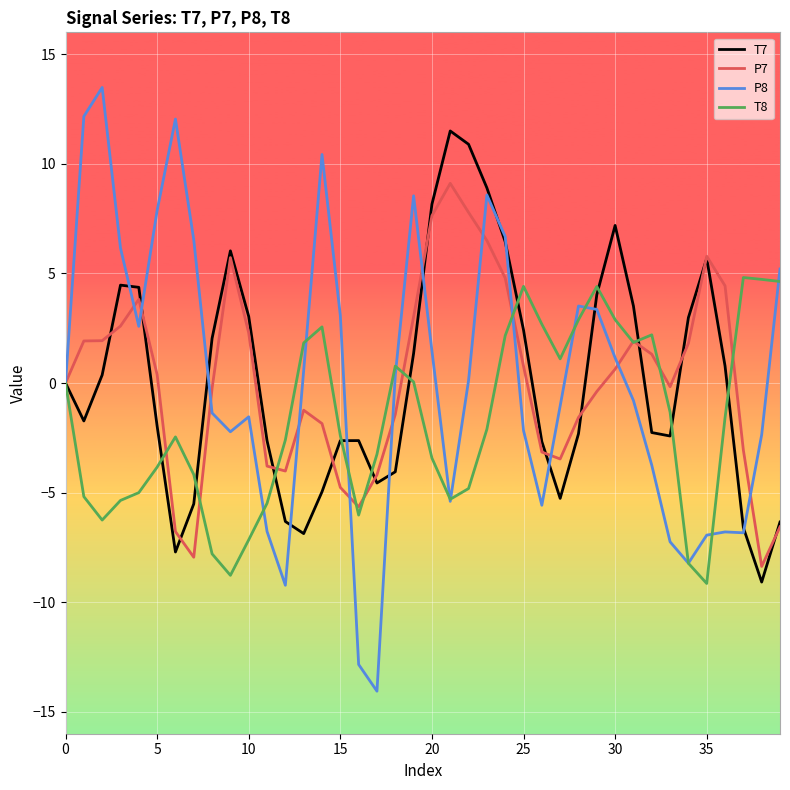

Does the chart have visible grid lines?

Yes